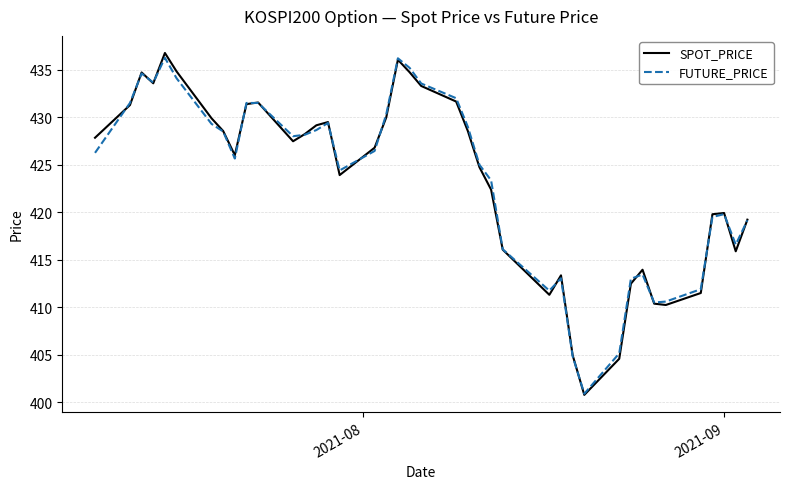

What is the maximum value shown in the chart?

436.8